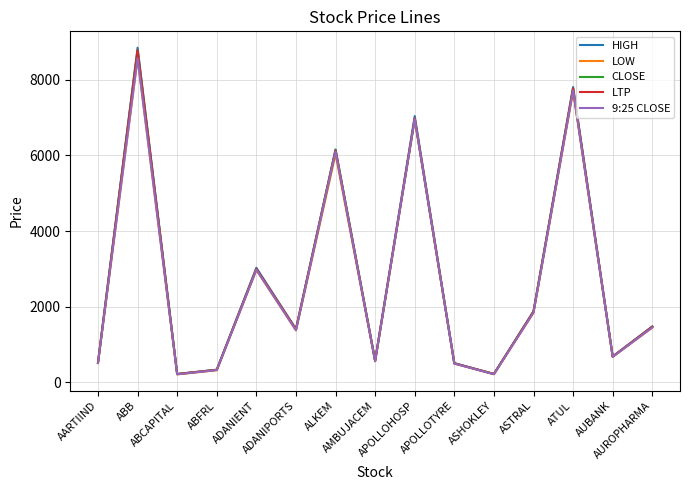

Is it true that HIGH equals 1481.5 at AUROPHARMA?

True